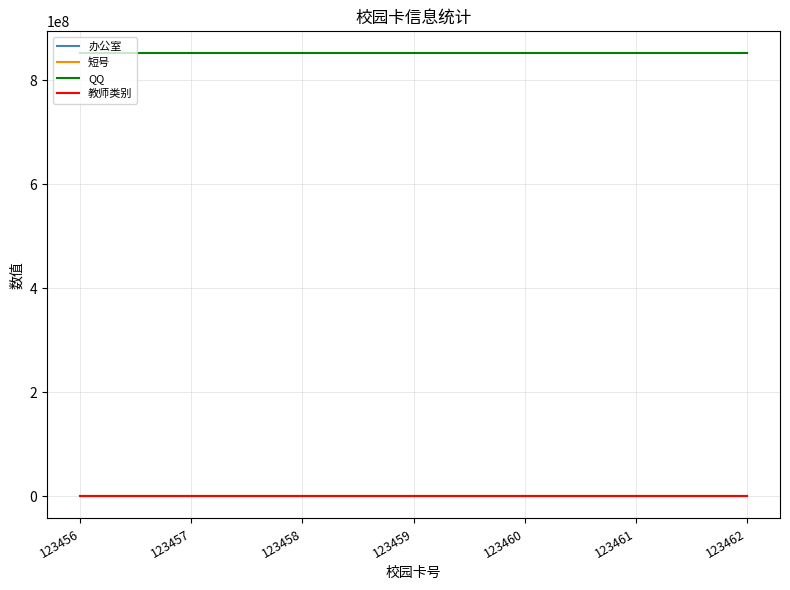

What is the approximate value of 办公室 at 123456, to the nearest 10?

990